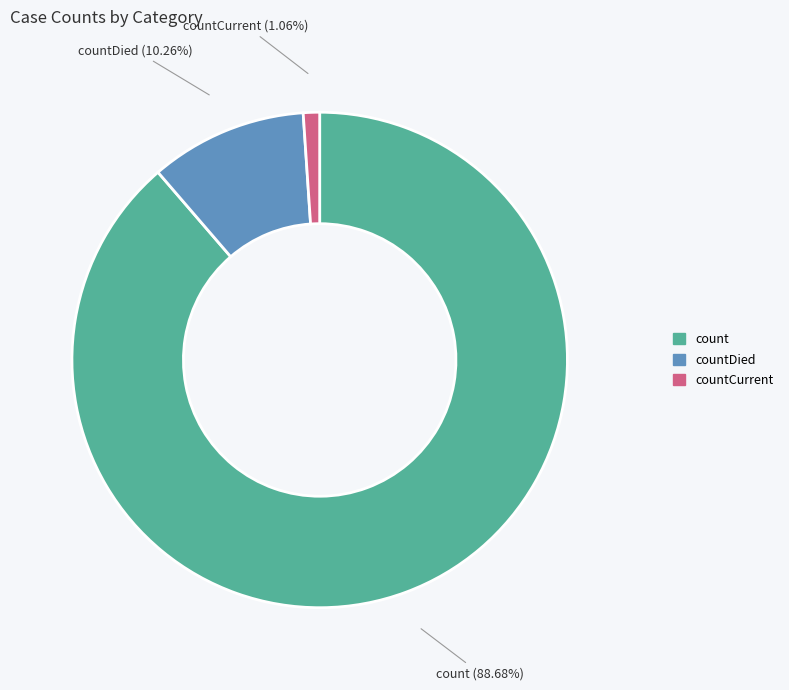

Is there a majority slice in this chart?

Yes